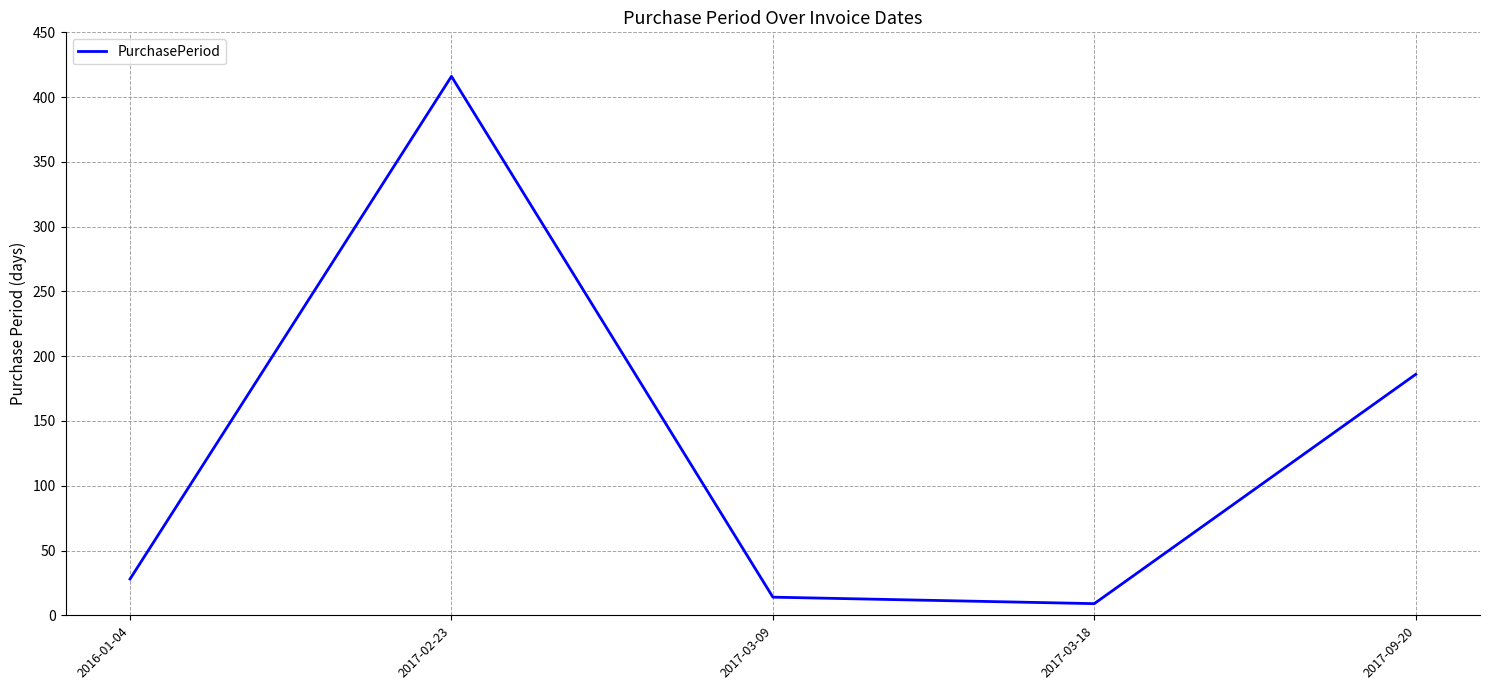

How many interior local valleys (lower than both neighbors) does the data have?

1